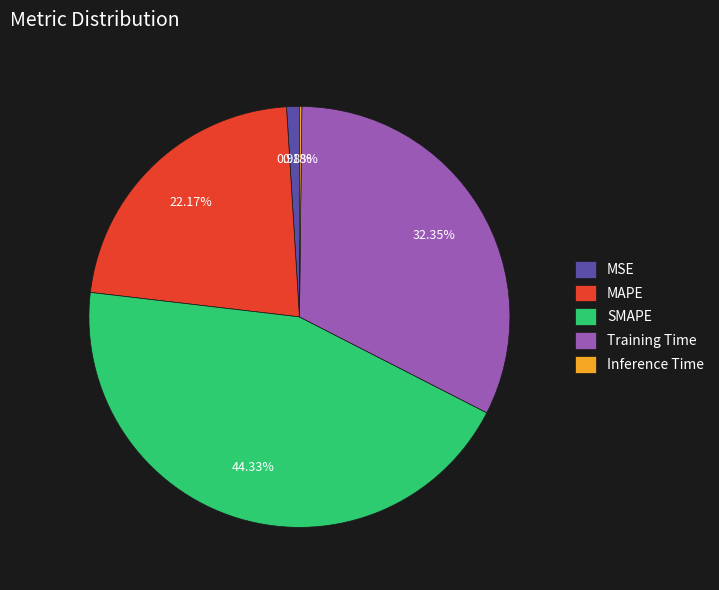

What is the largest slice in the pie chart?

SMAPE